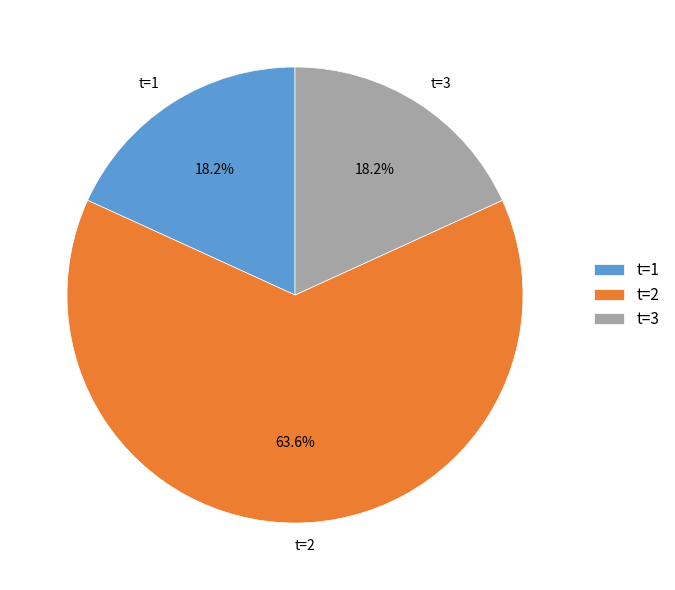

What is the majority slice?

t=2